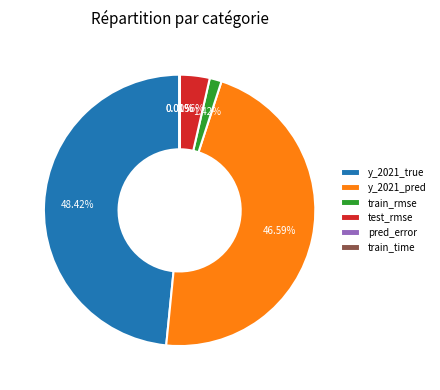

To the nearest percent, what is the average slice percentage?

17%